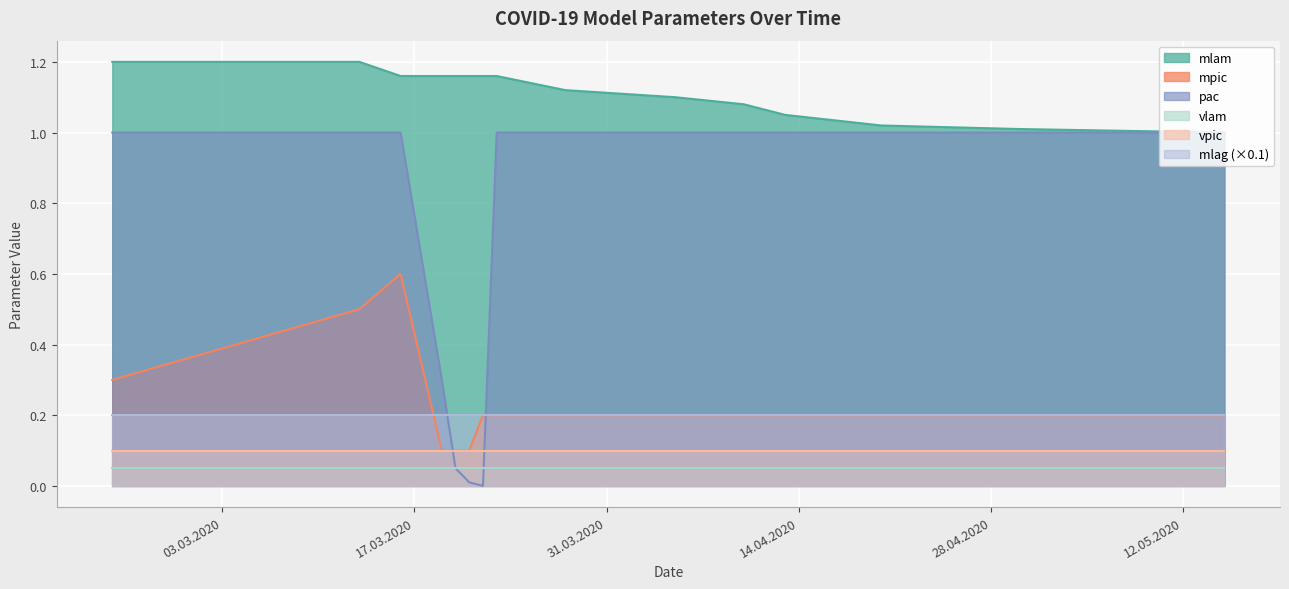

True or false: pac and mlam intersect in this chart.

False